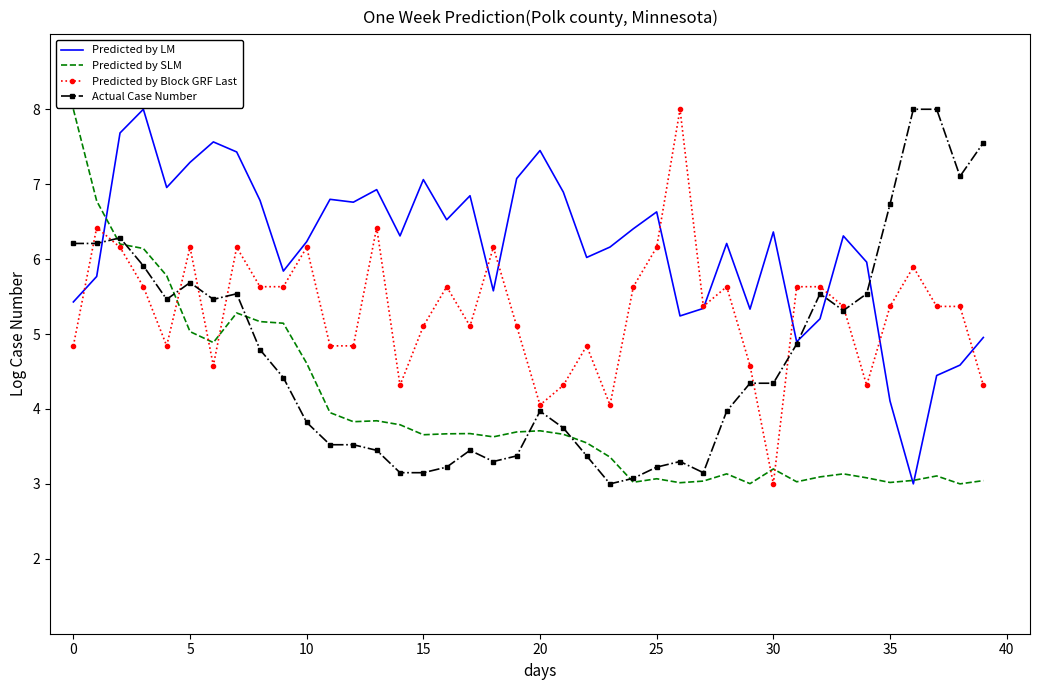

Rank the series by their average value, from highest to lowest.

Predicted by LM, Predicted by Block GRF Last, Actual Case Number, Predicted by SLM